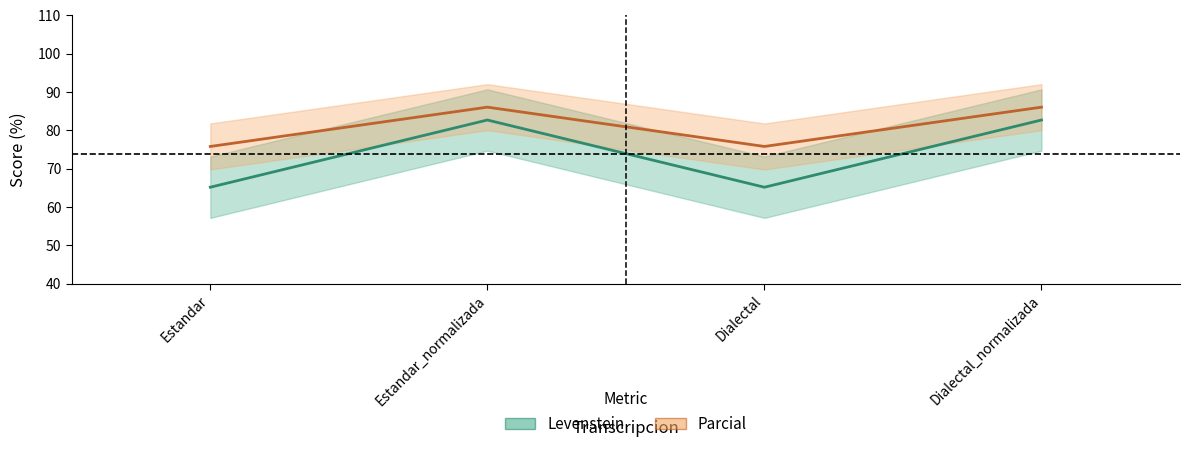

What are all the series names shown in the legend?

Levenstein, Parcial